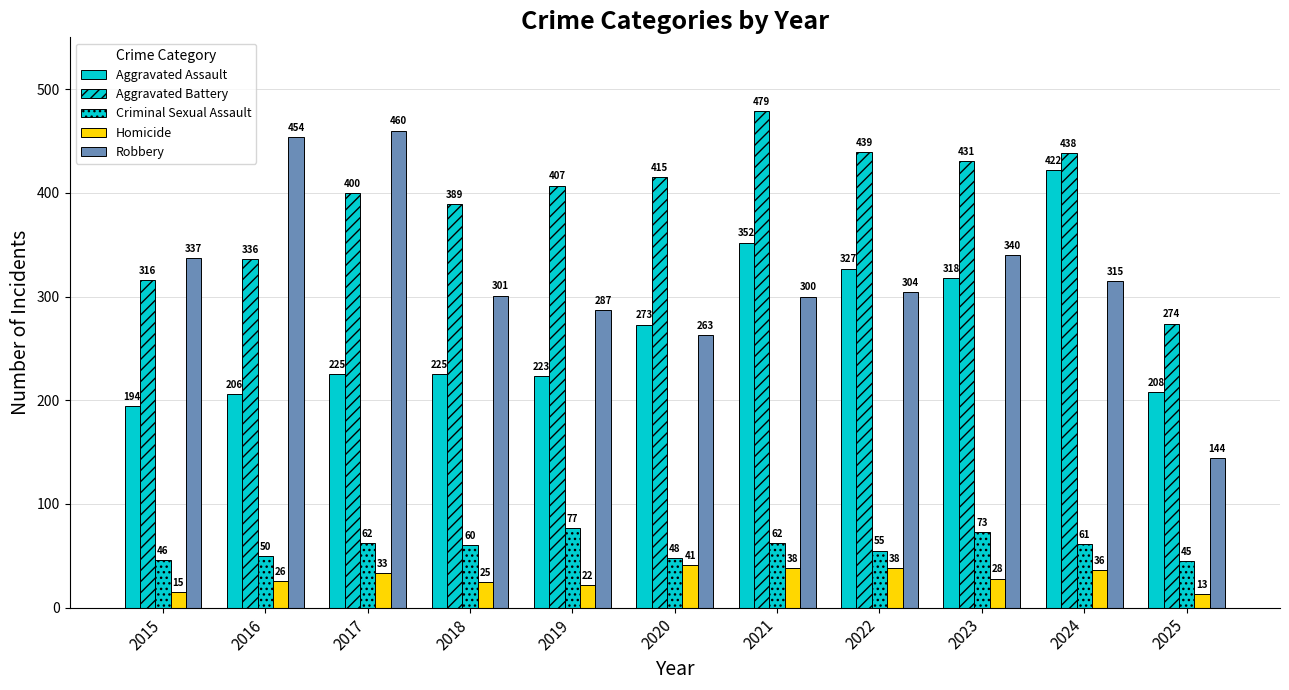

How many bars are there in total?

55